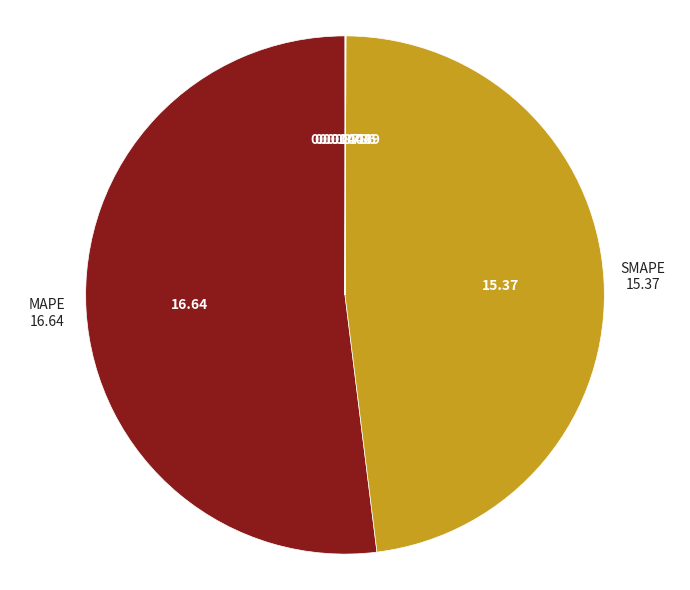

Does any single category account for the majority?

Yes